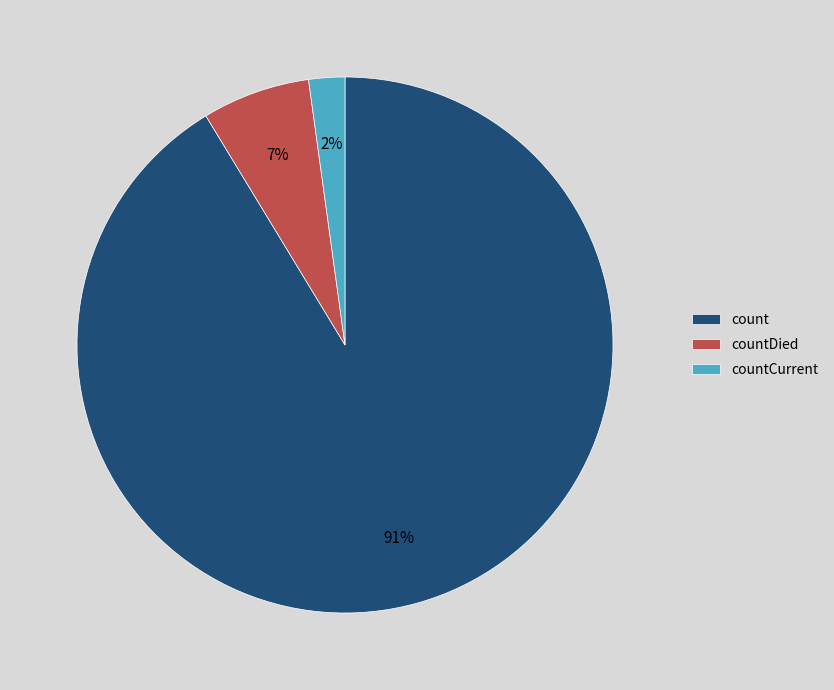

To the nearest percent, what is the difference between the largest and smallest slice percentages?

89%